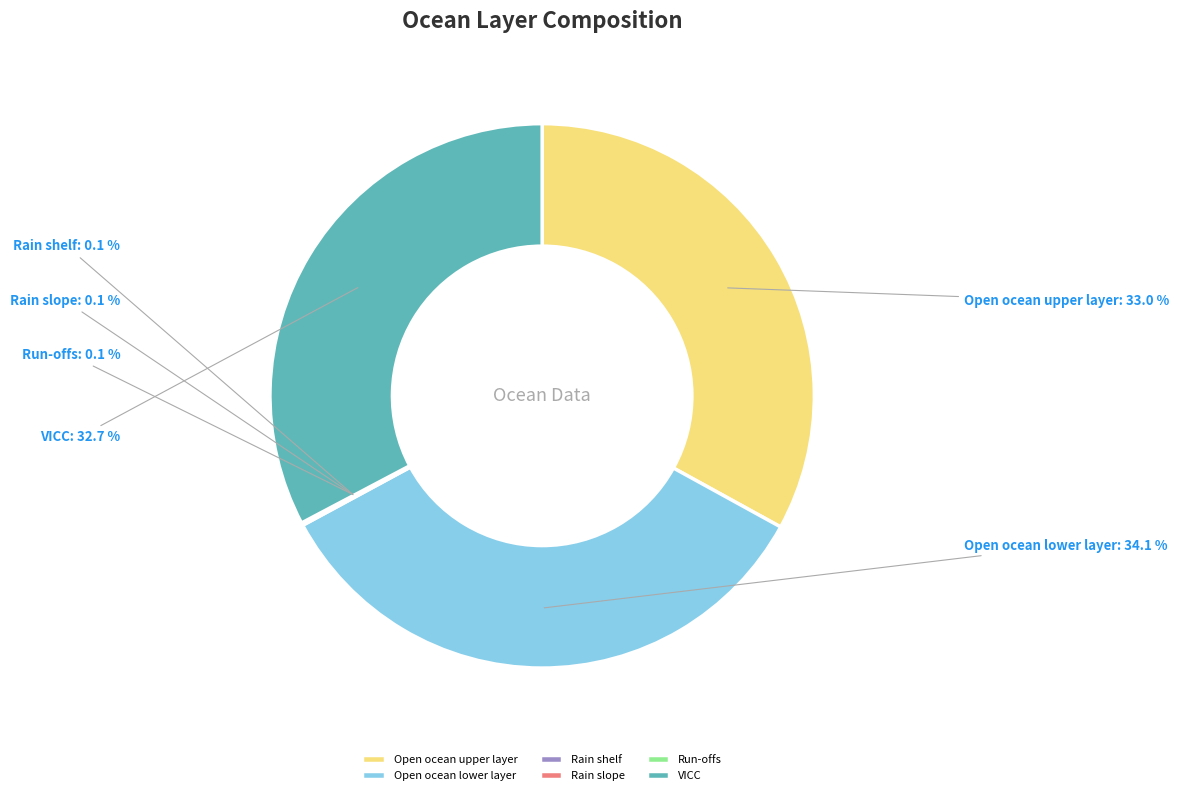

What is the largest slice in the pie chart?

Open ocean lower layer